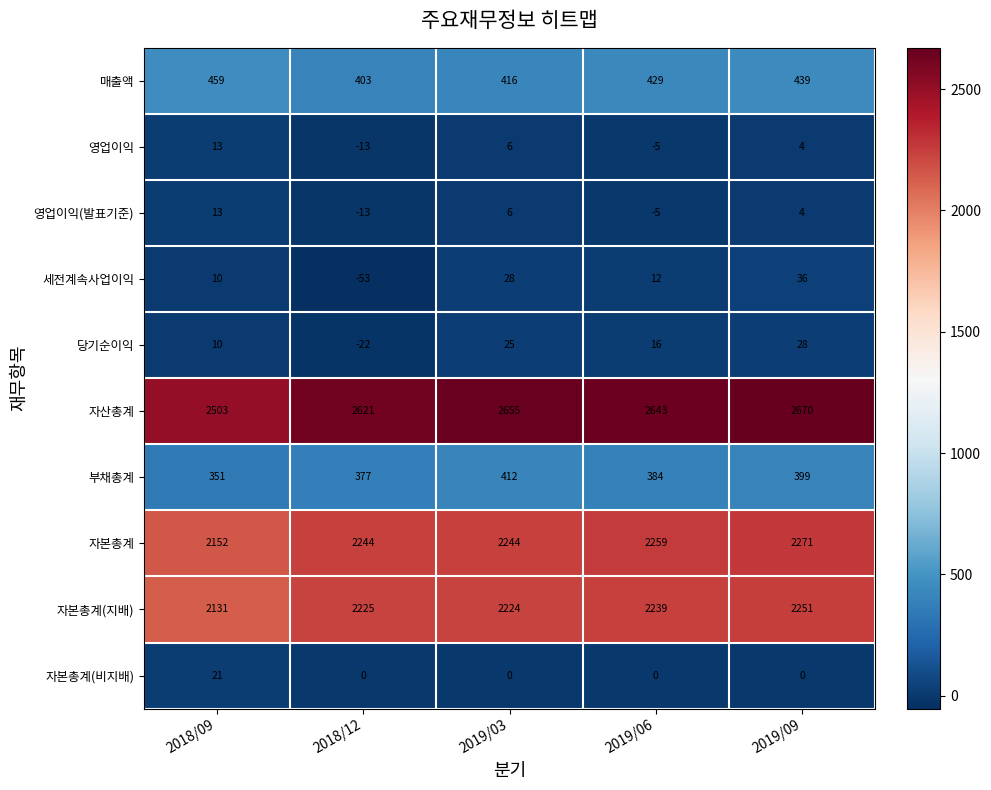

What is the maximum value shown in the chart?

2670